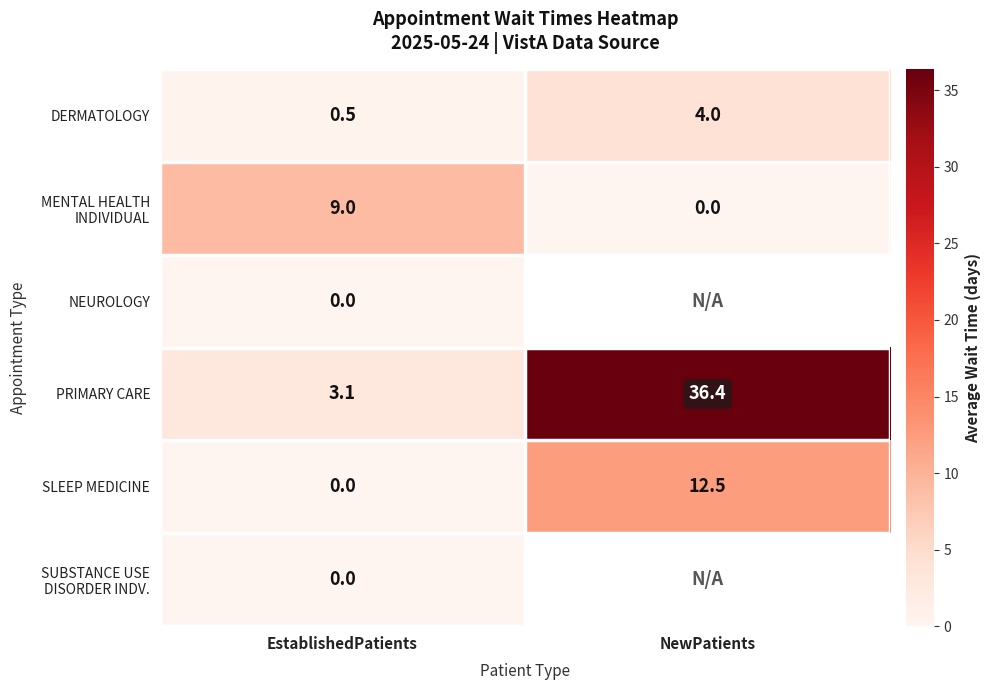

What is the spread (max minus min) of values at EstablishedPatients?

9.0